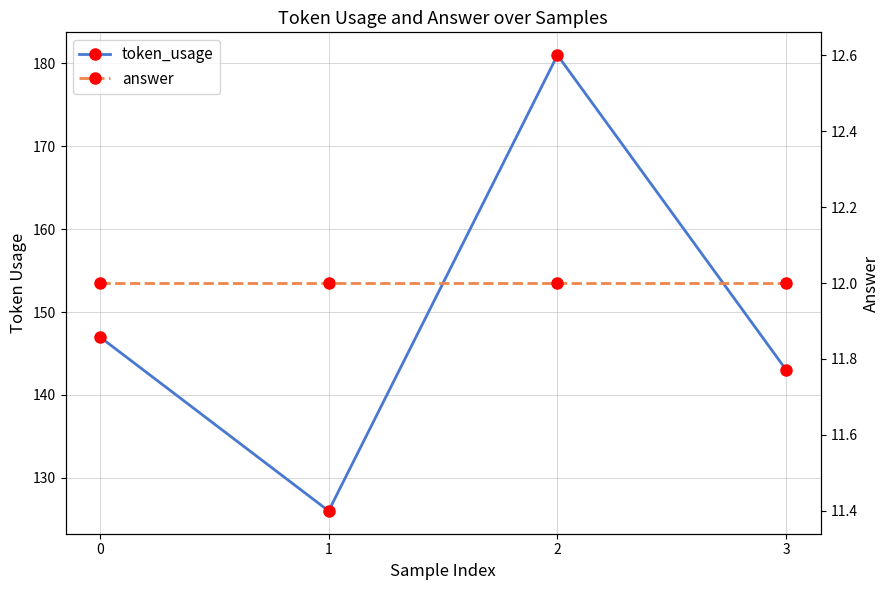

What is the difference between the maximum and minimum values in the token_usage series?

55